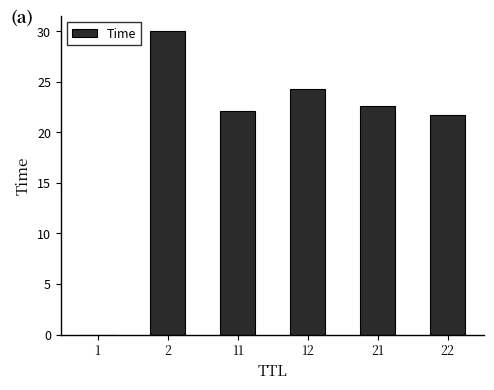

What is the sum of all values?

120.8